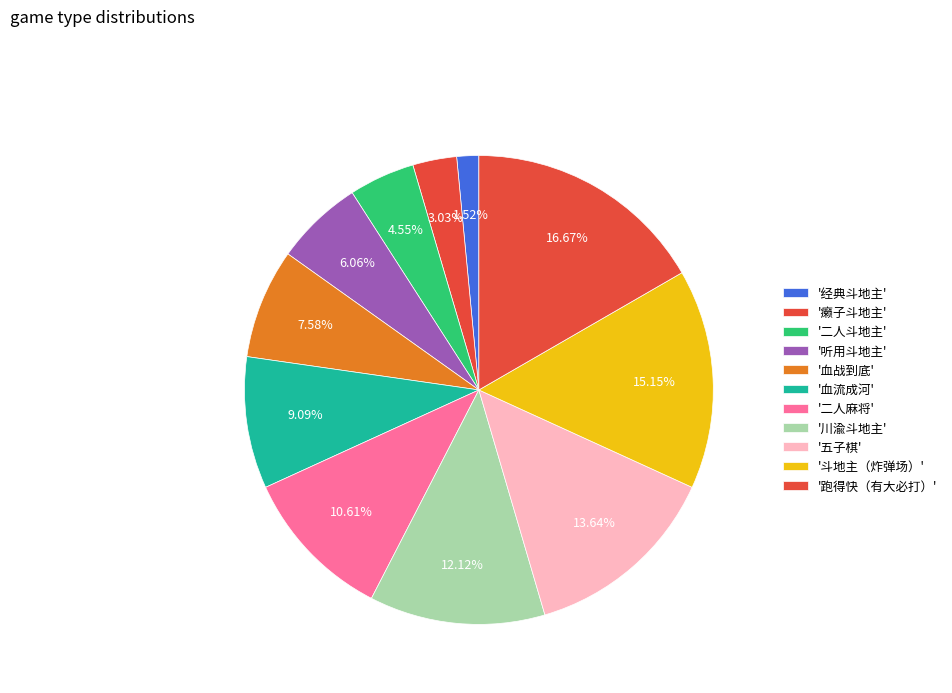

How many slices are in this pie chart?

11